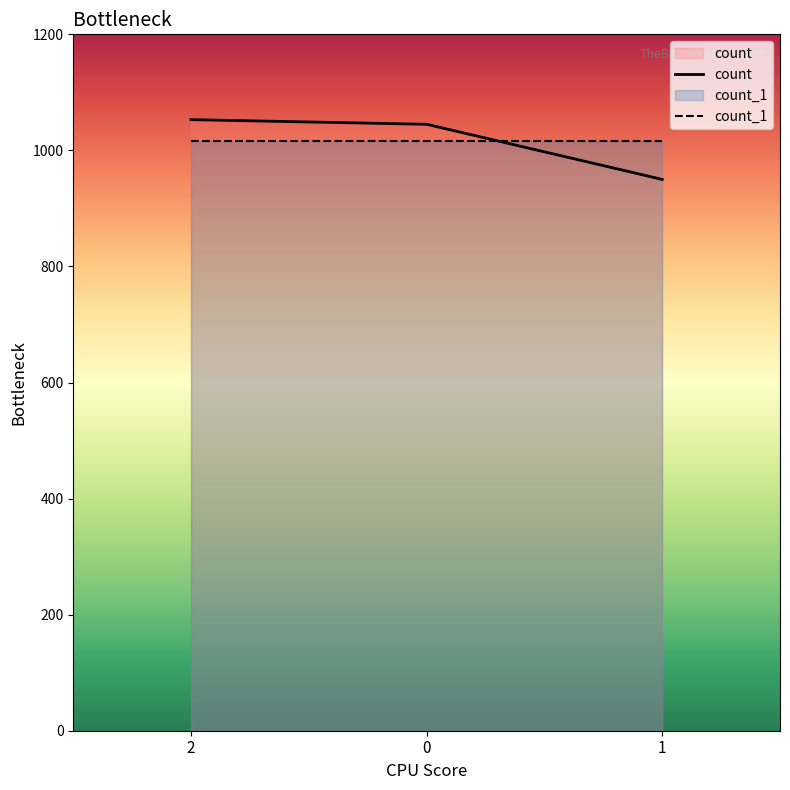

Reading right to left, list all the values displayed in this chart.

950	1045	1053